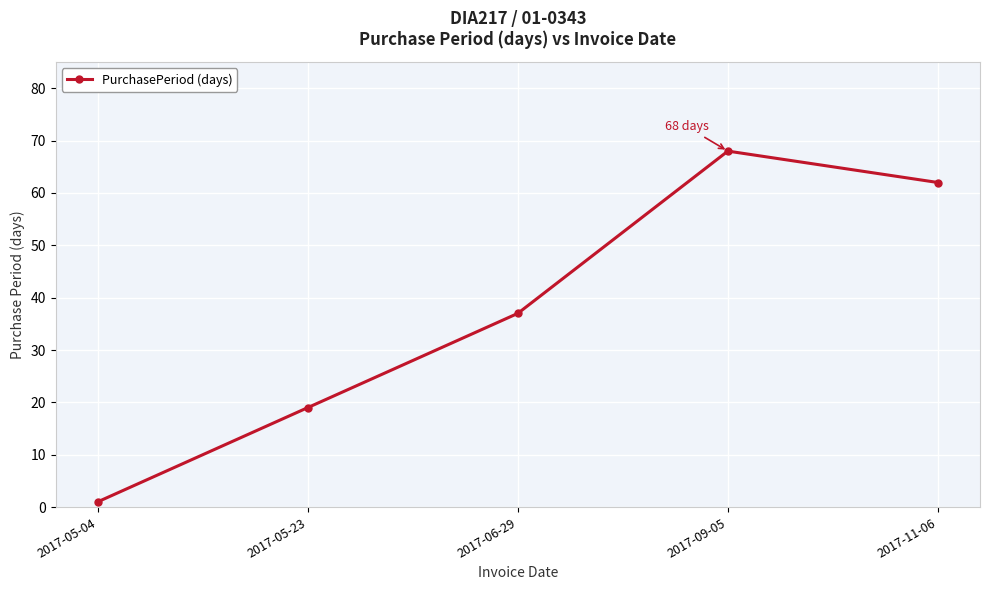

At which category does the data reach its first local peak?

2017-09-05